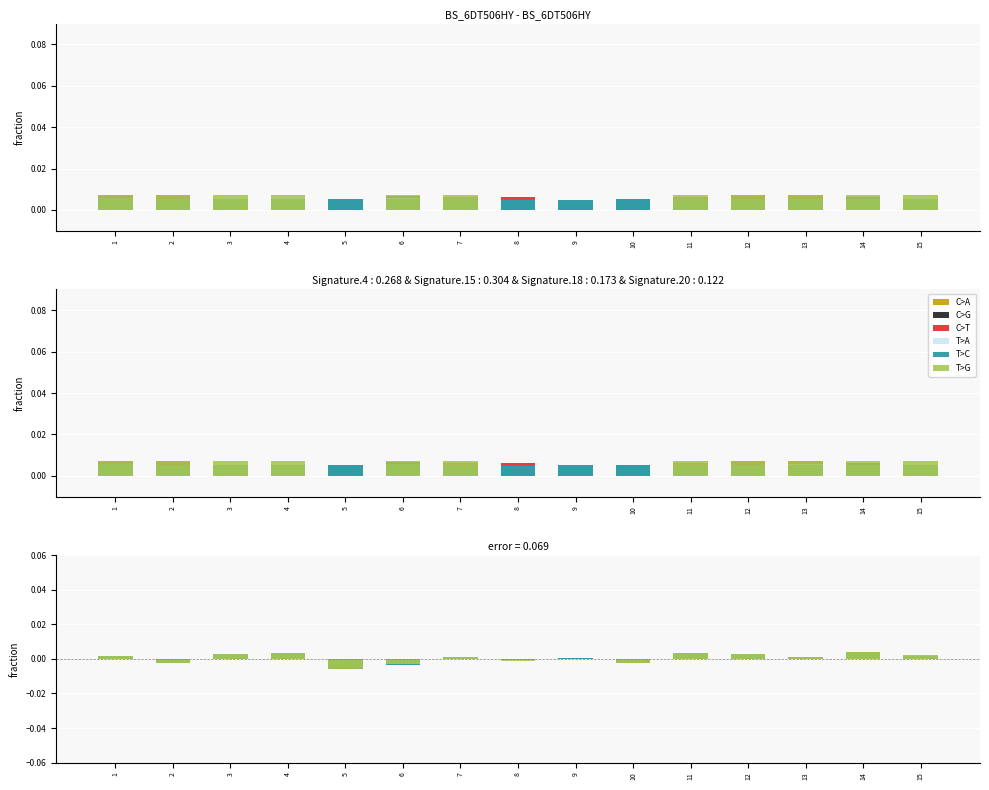

True or false: T>G has a value of -0.0 at 10.

False